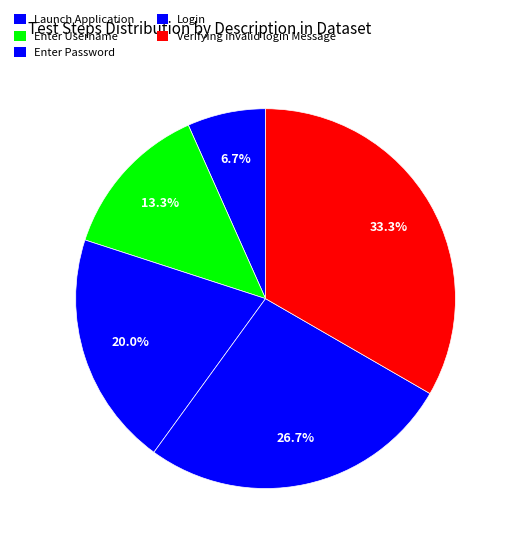

Is there any slice that represents more than half of the pie?

No